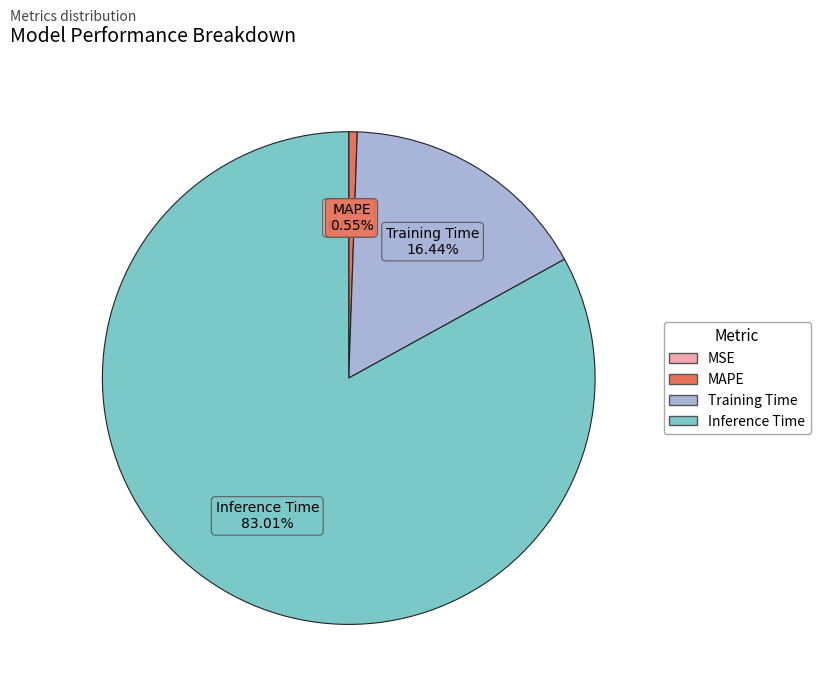

To the nearest percent, what is the difference between the MAPE and Inference Time slice percentages?

82%